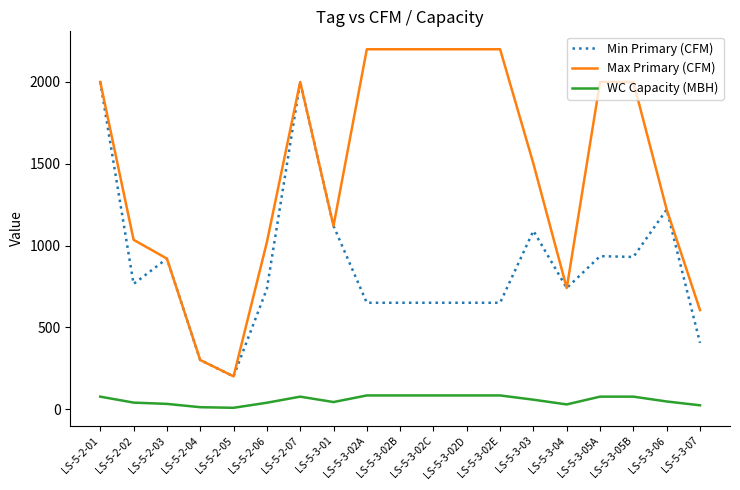

What is the highest value of the WC Capacity (MBH) series?

83.4